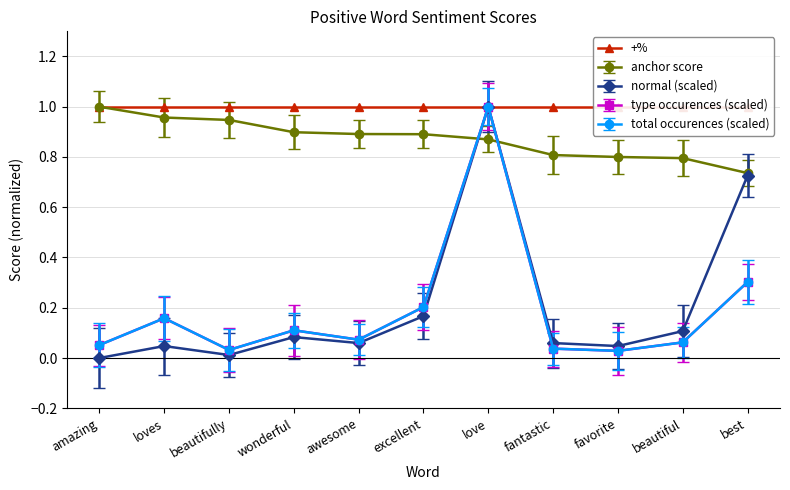

True or false: total occurences and type occurences intersect in this chart.

False